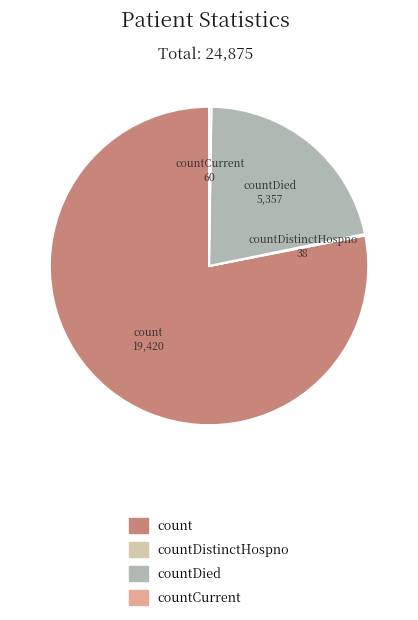

Is there any slice that represents more than half of the pie?

Yes